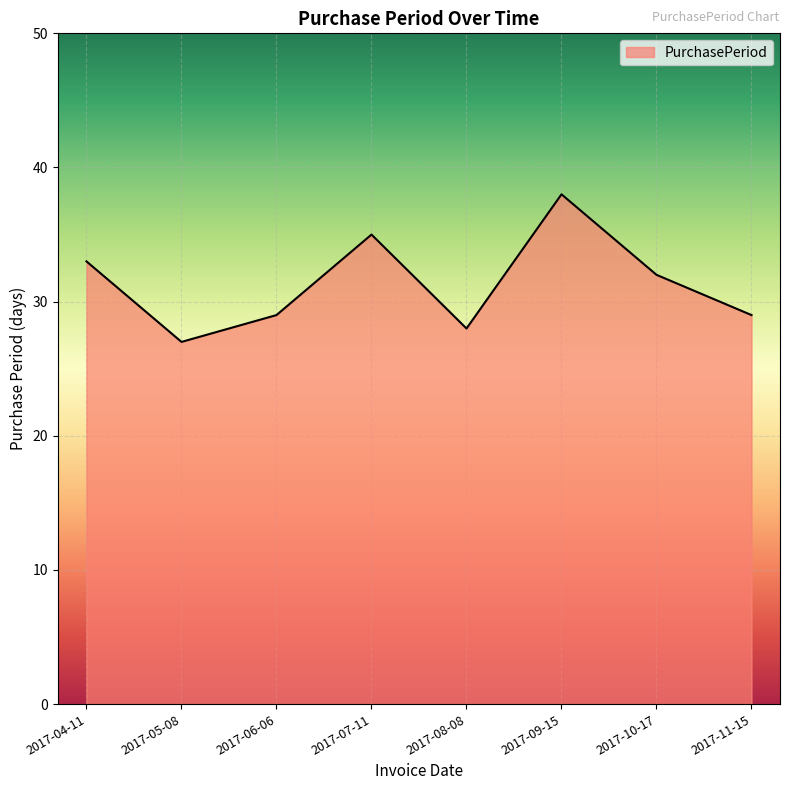

True or false: the data has more than 1 interior local peaks.

True